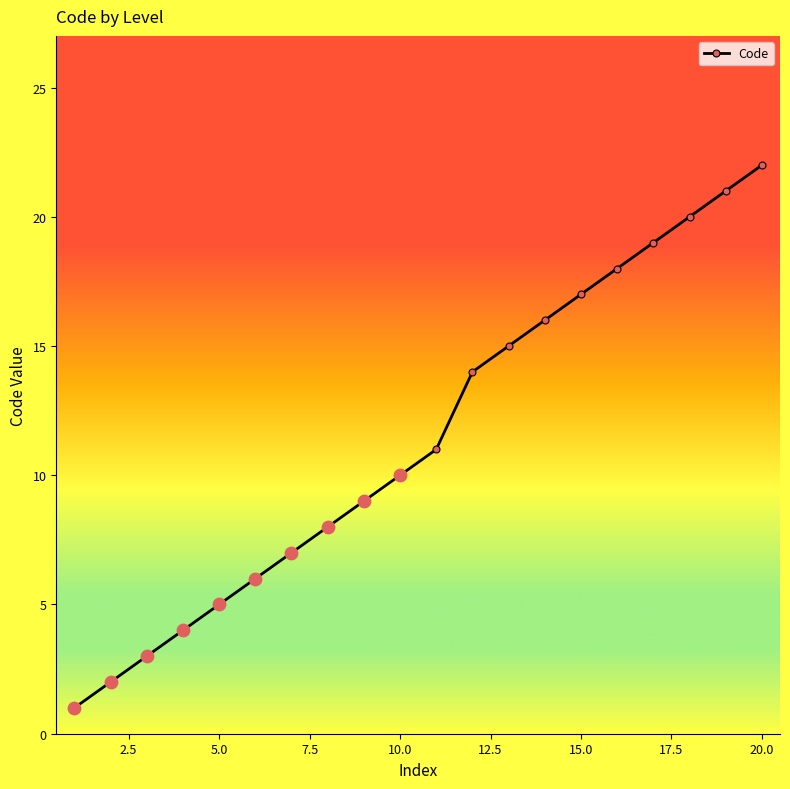

True or false: there are more than 1 points higher than both neighbors.

False